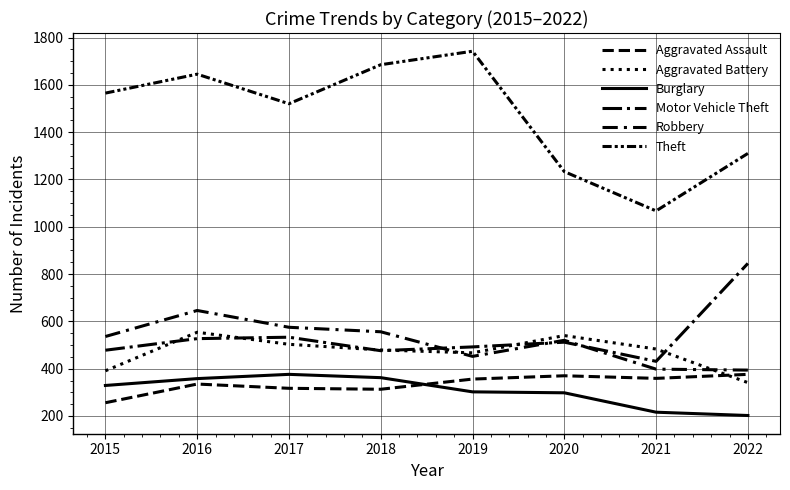

What is the sum of the Robbery values at 2018 and 2020?

1076